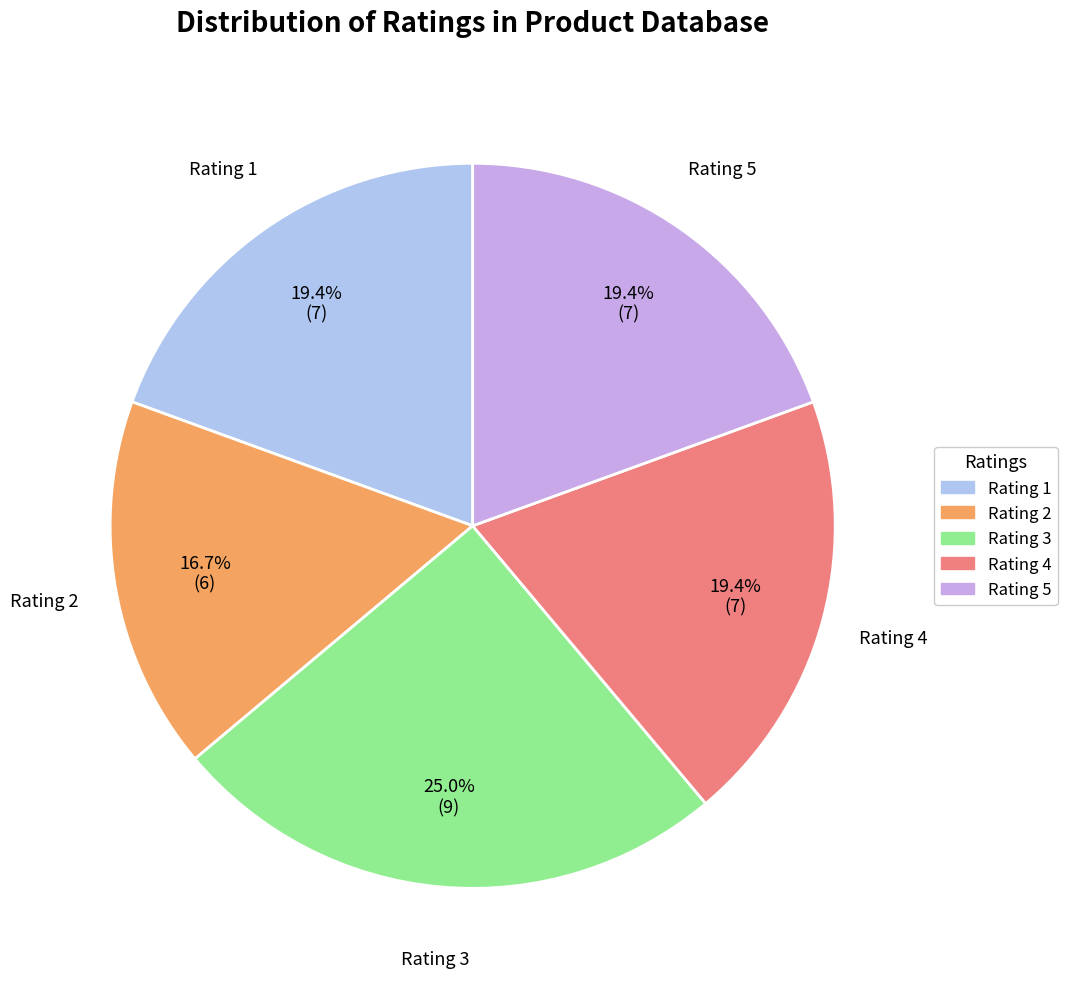

Which has a higher value, Rating 3 or Rating 4?

Rating 3